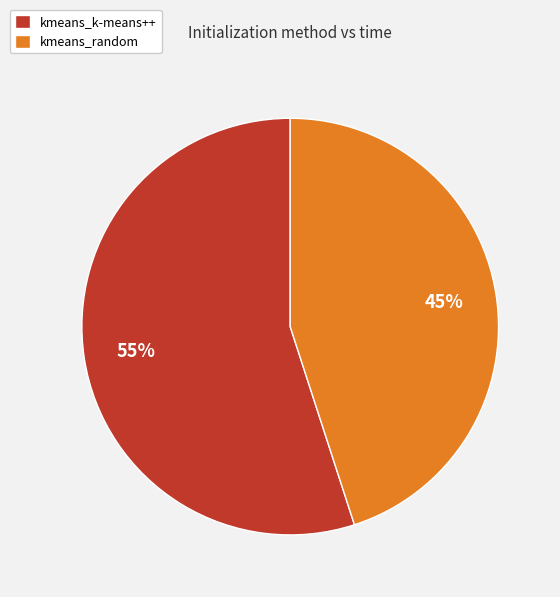

True or false: kmeans_k-means++ accounts for 55% of the total.

True